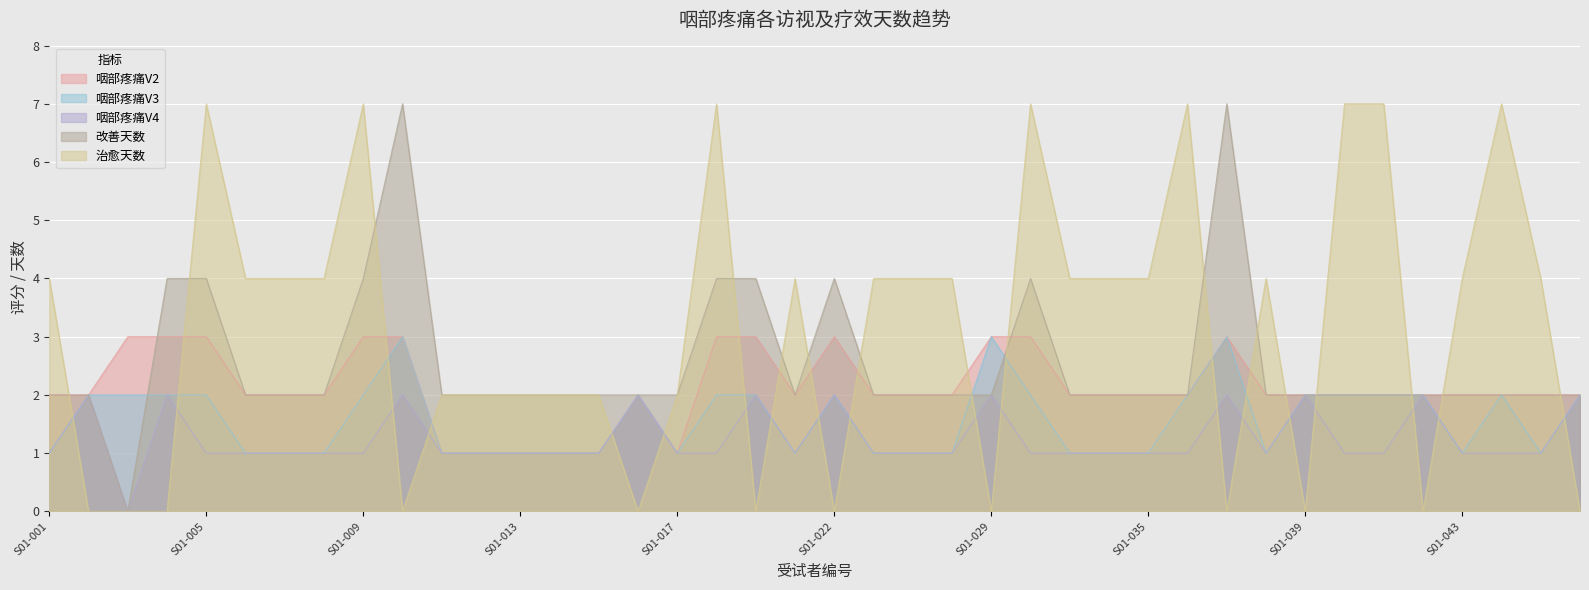

At which category is the sum across all series the highest?

S01-005